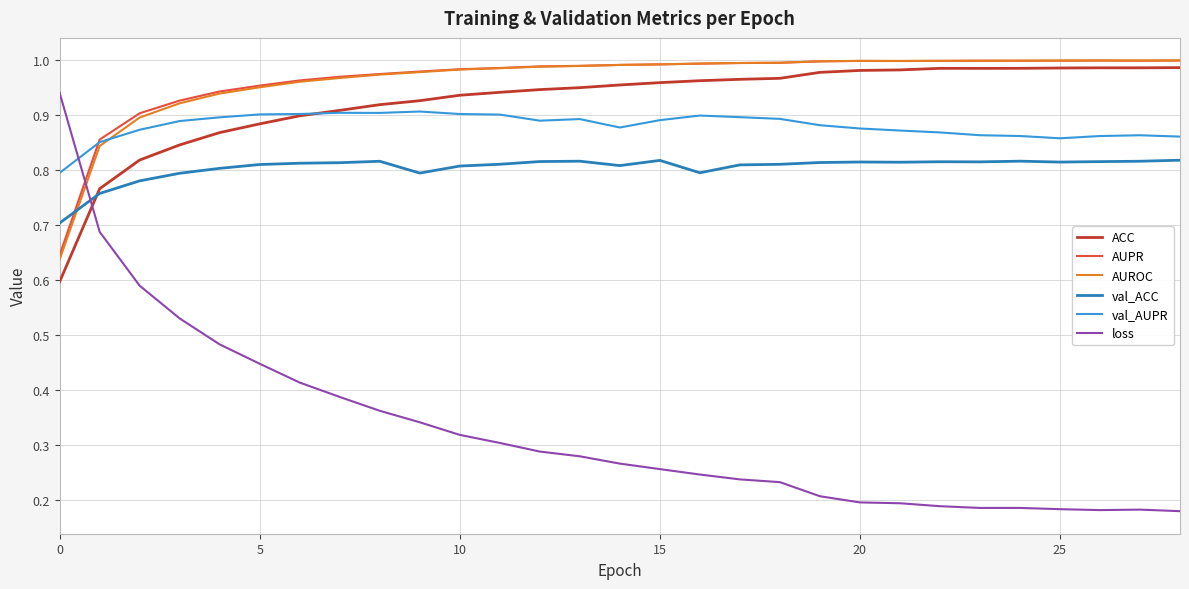

Which series has the widest spread of values?

loss